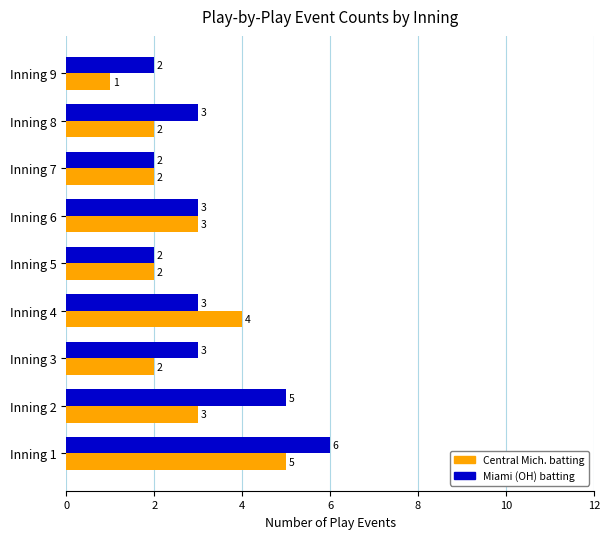

What is the maximum value shown in the chart?

6